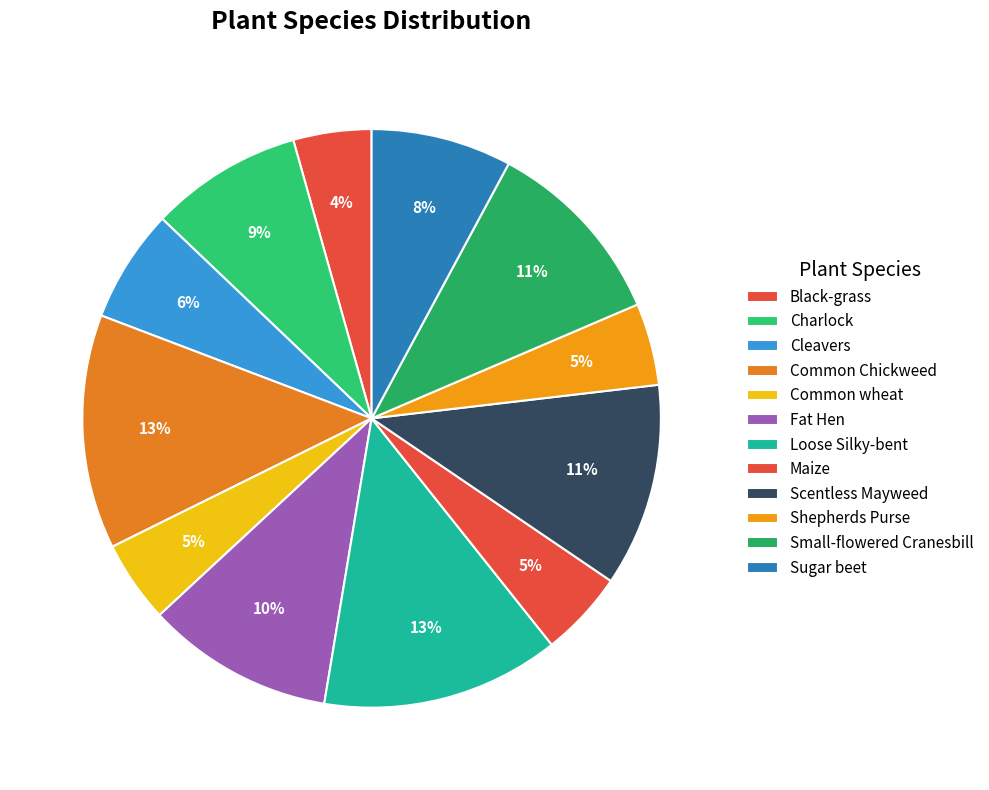

Count the number of slices in the pie.

12